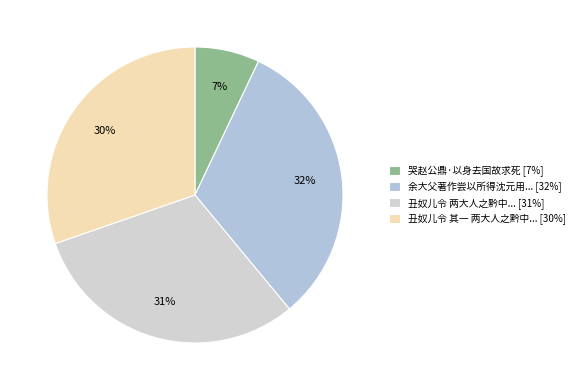

Count the number of slices in the pie.

4